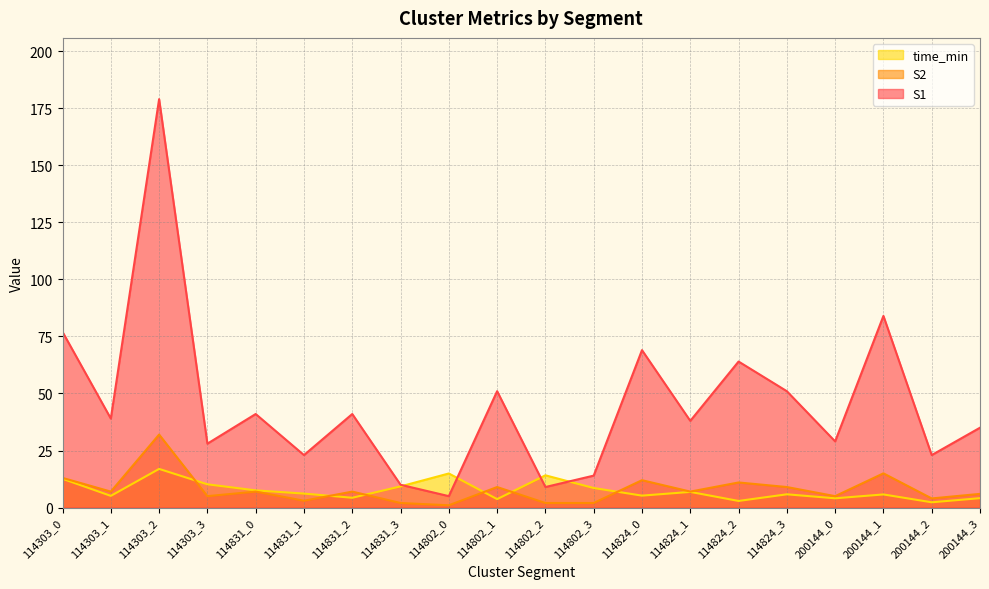

True or false: S1 has a value of 14.0 at 114802_3.

True